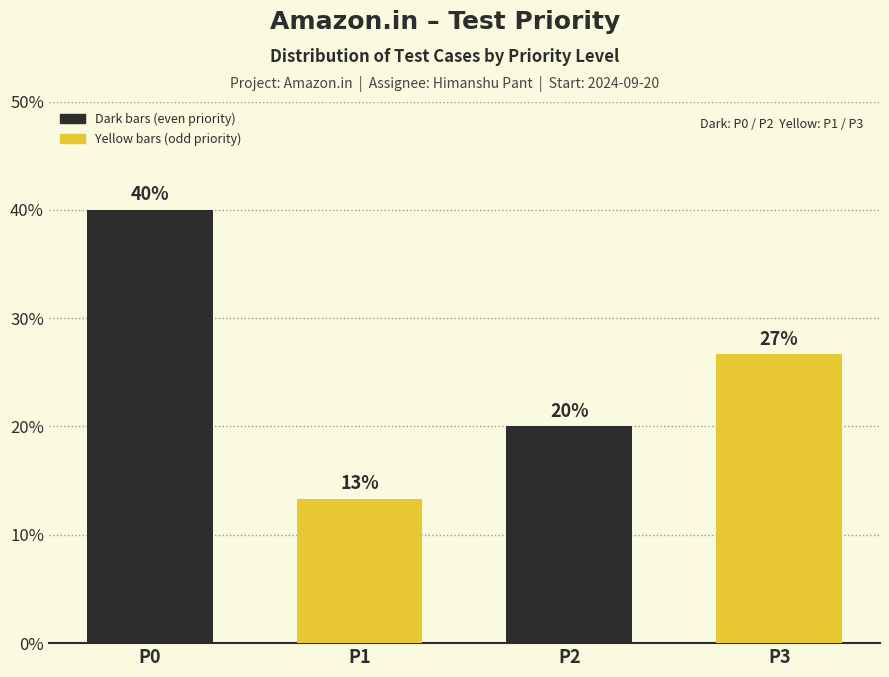

List the labels in order of value, largest first.

P0, P3, P2, P1